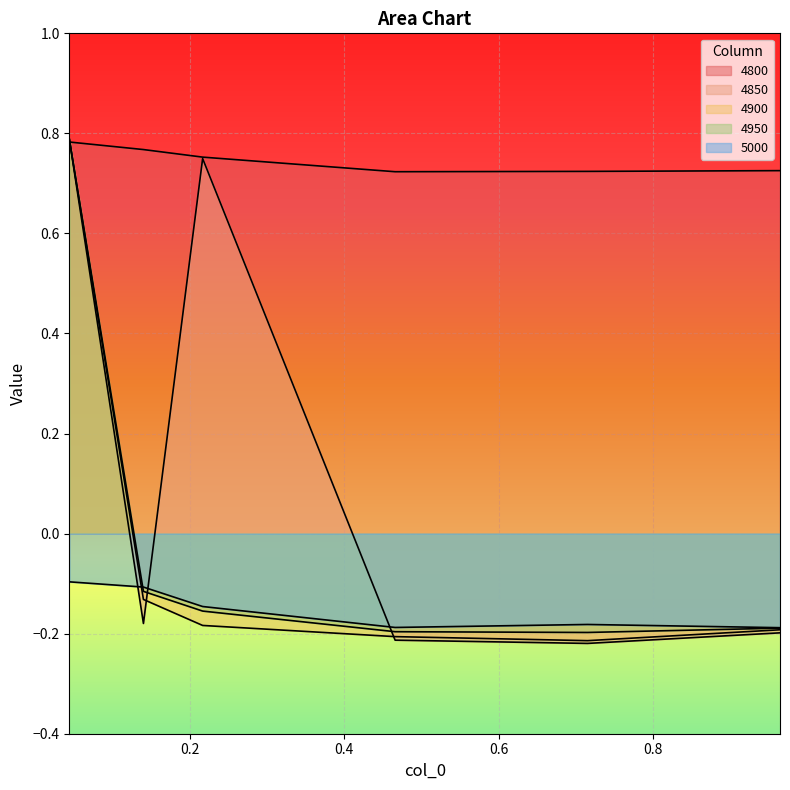

What is the maximum value for 4800?

0.8